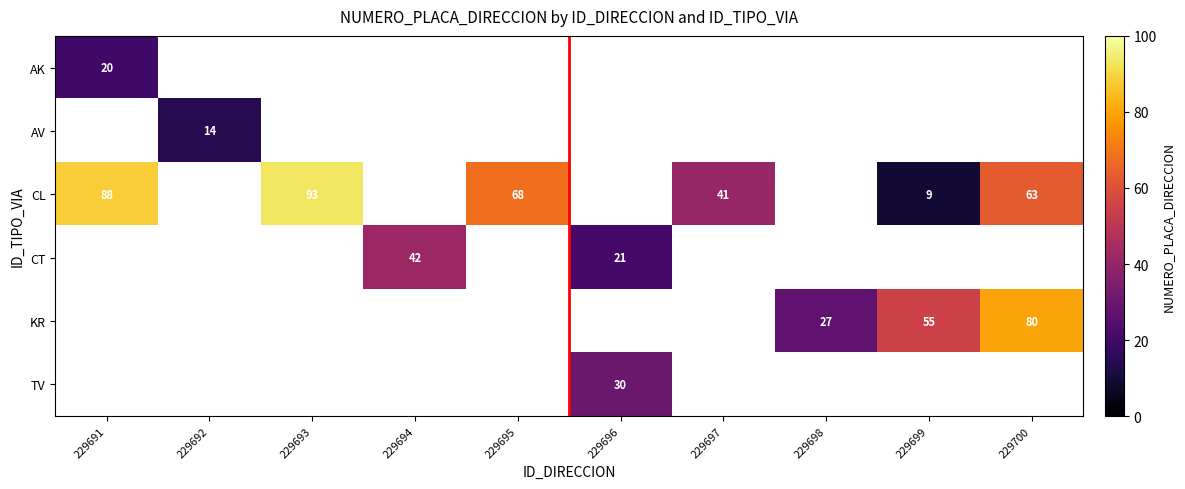

How many positive values does the TV series have?

1